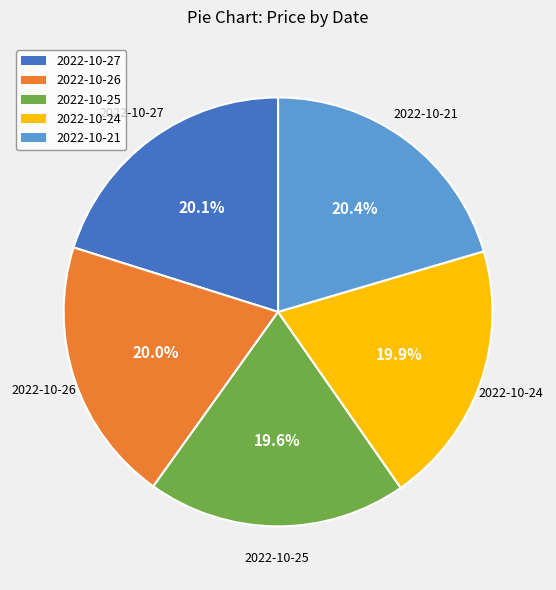

Which has a higher value, 2022-10-25 or 2022-10-27?

2022-10-27